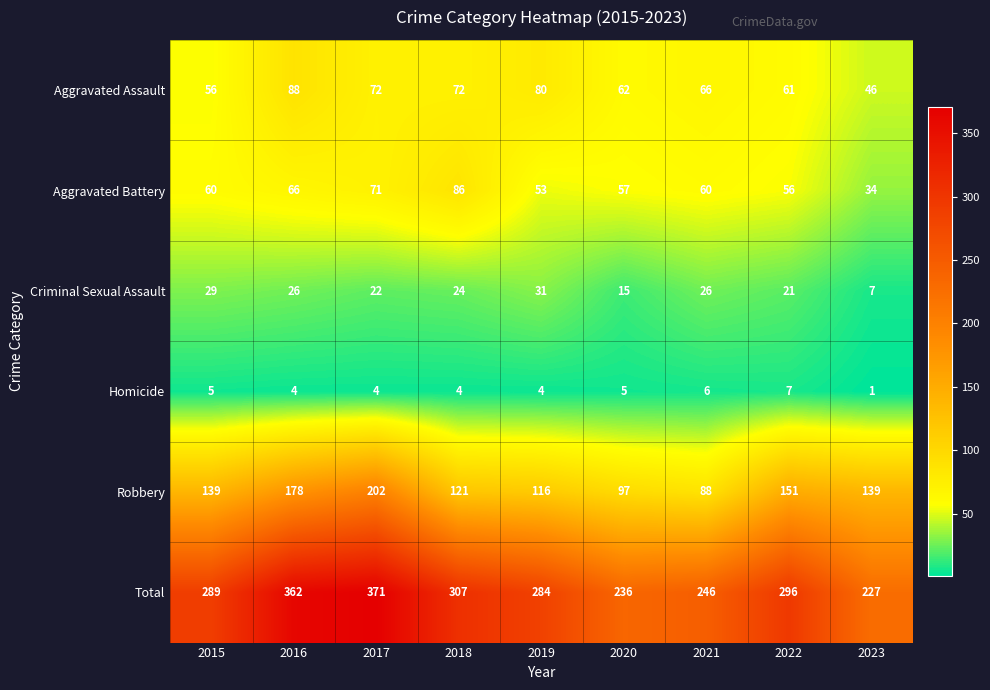

Which series has the largest total across all categories?

Total